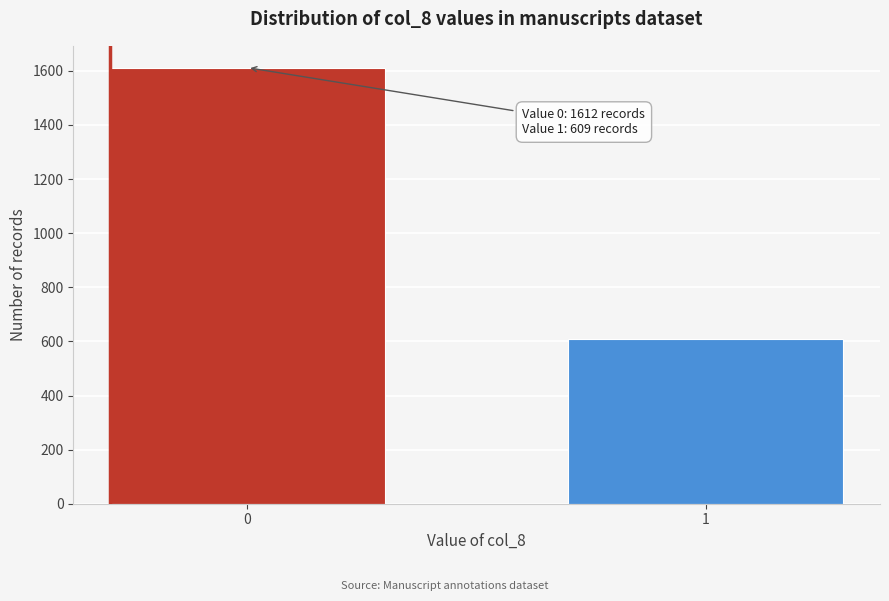

Reading right to left, list all the values displayed in this chart.

609	1612